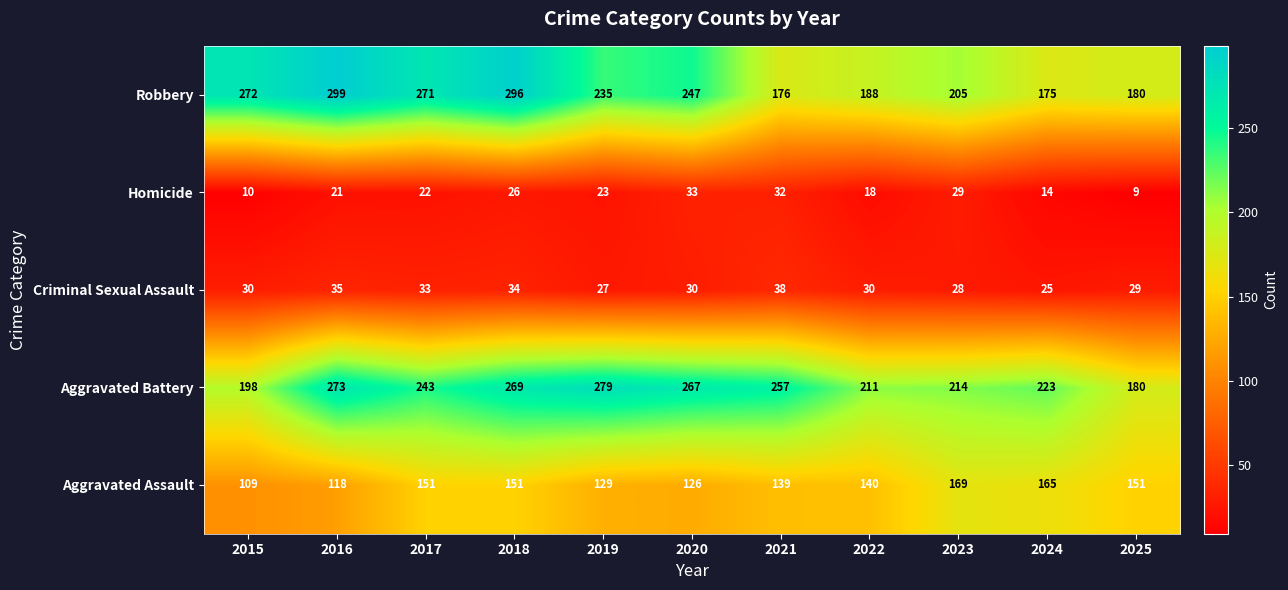

What is the difference between the maximum and second lowest values in the Robbery series?

123